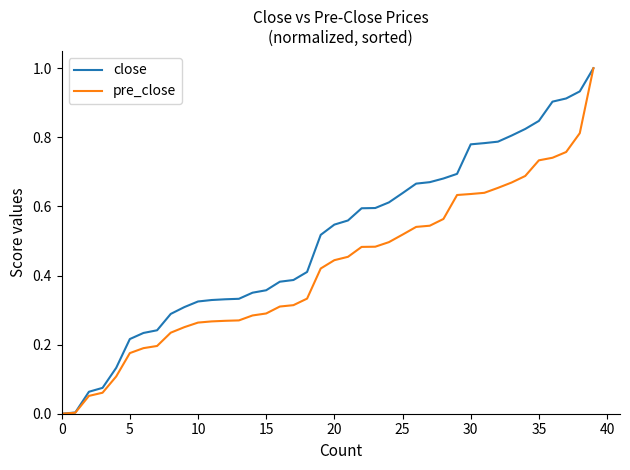

Which series has the largest total across all categories?

close